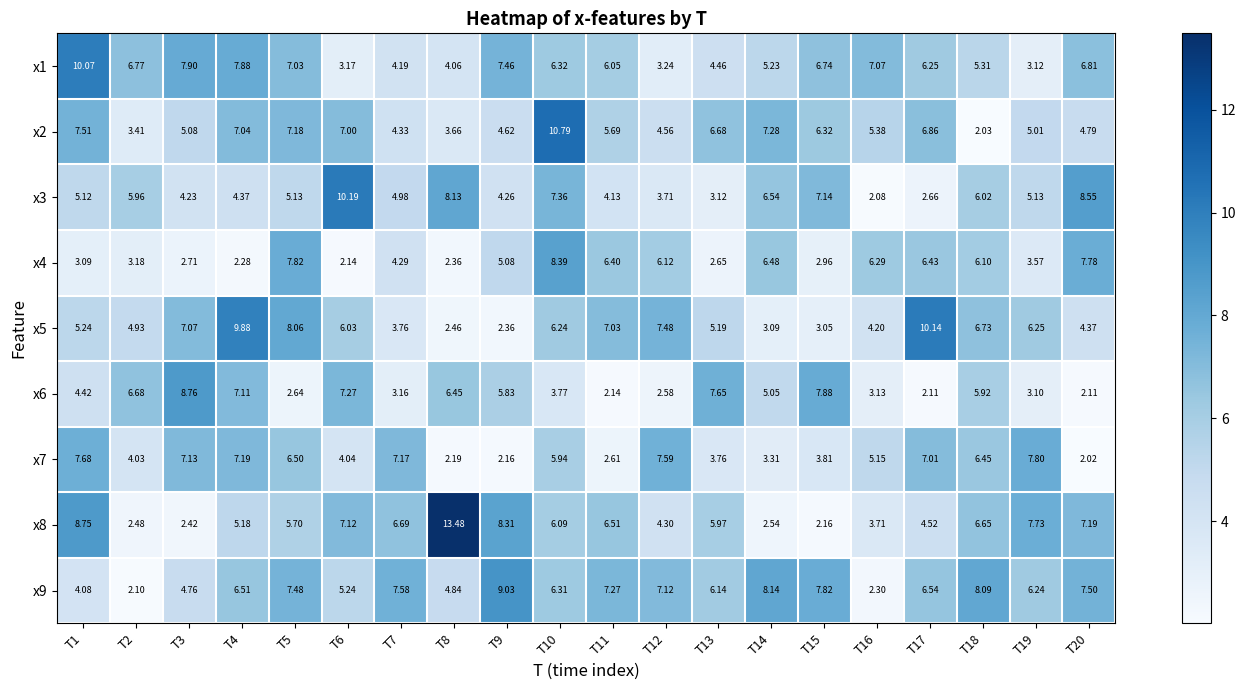

Which series changed the most between T1 and T9?

x7